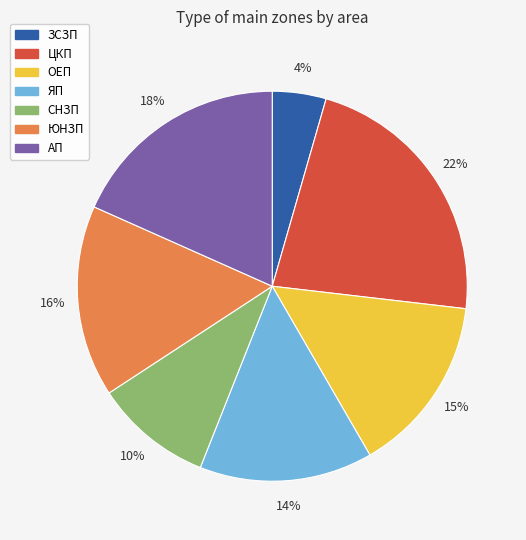

Which has a higher value, СНЗП or ЯП?

ЯП